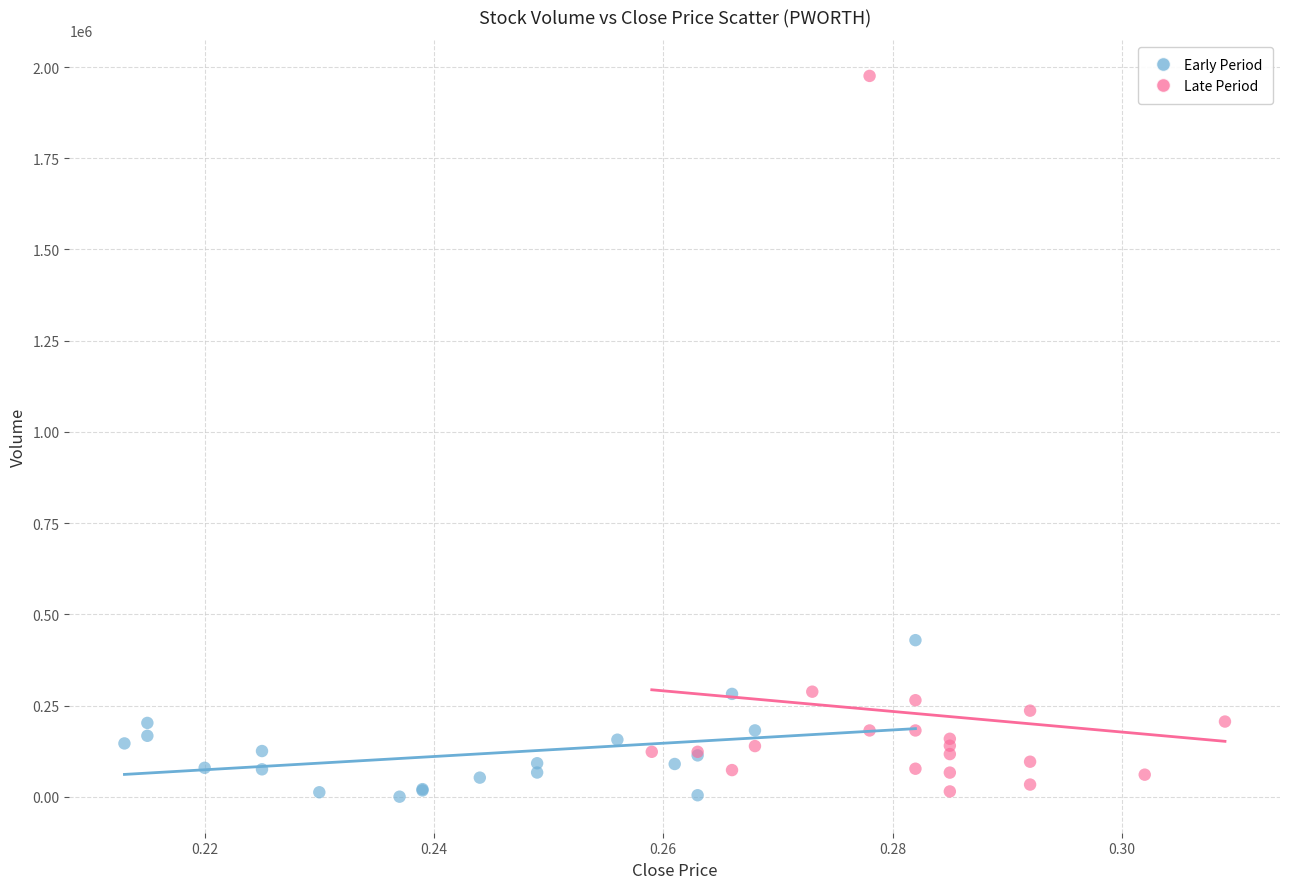

Which series has the widest spread of Y values?

Late Period